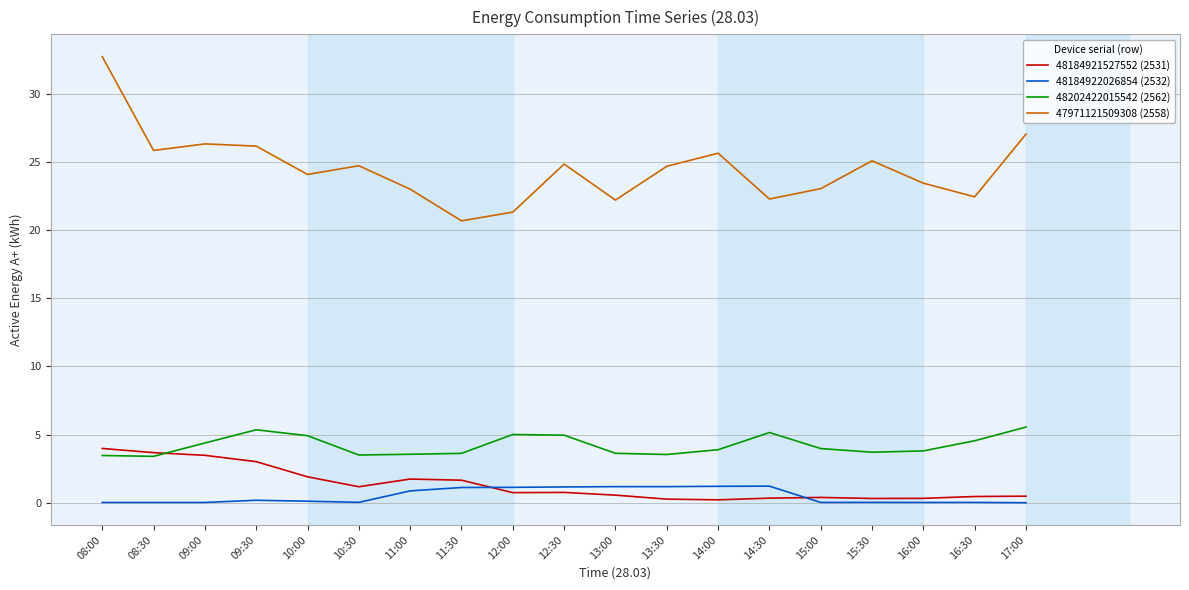

Which series has the widest spread of values?

47971121509308 (2558)